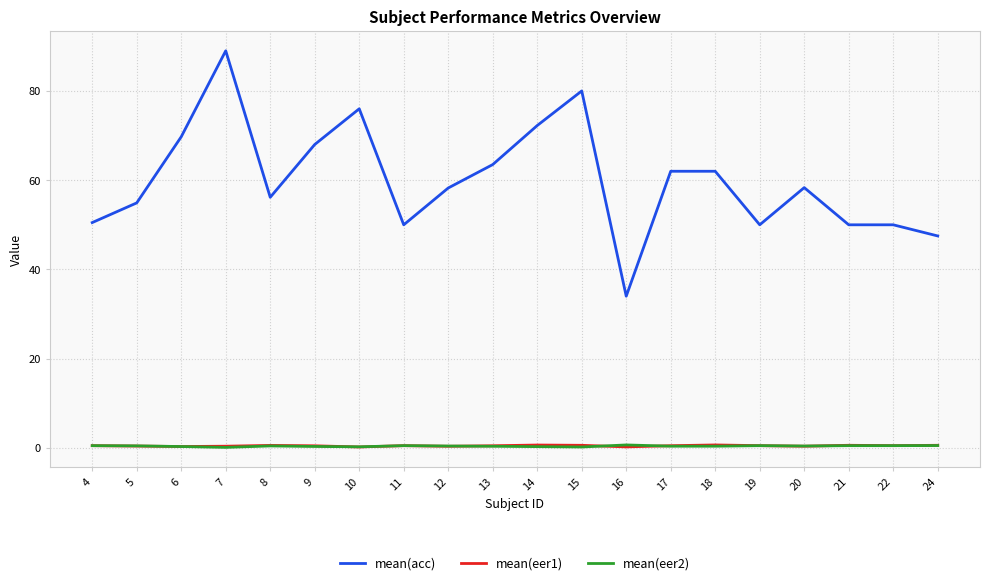

Is it true that mean(eer1) equals 0.5 at 9?

True